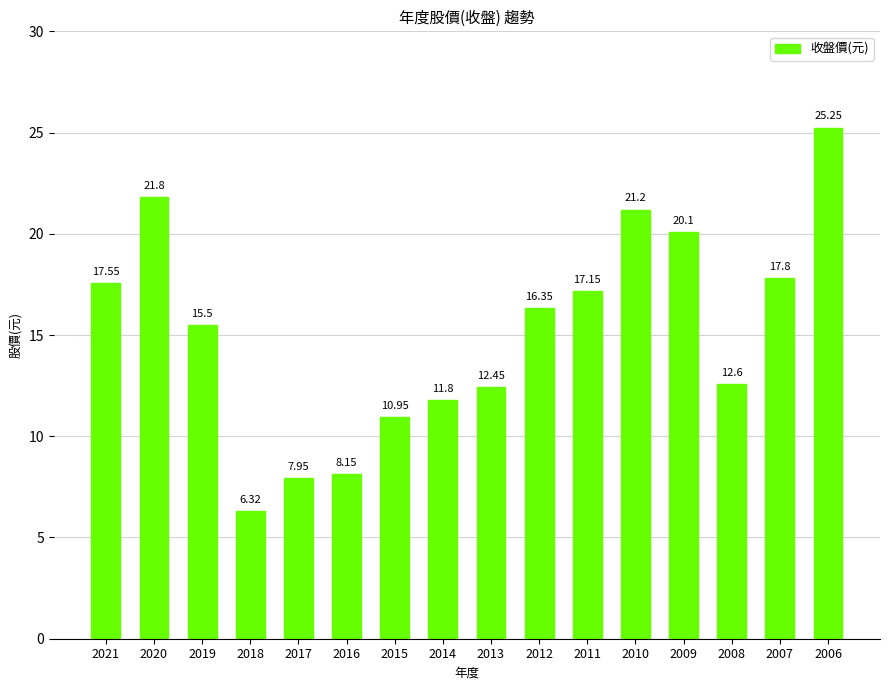

The chart shows a value of 17.1 at 2011. True or false?

True